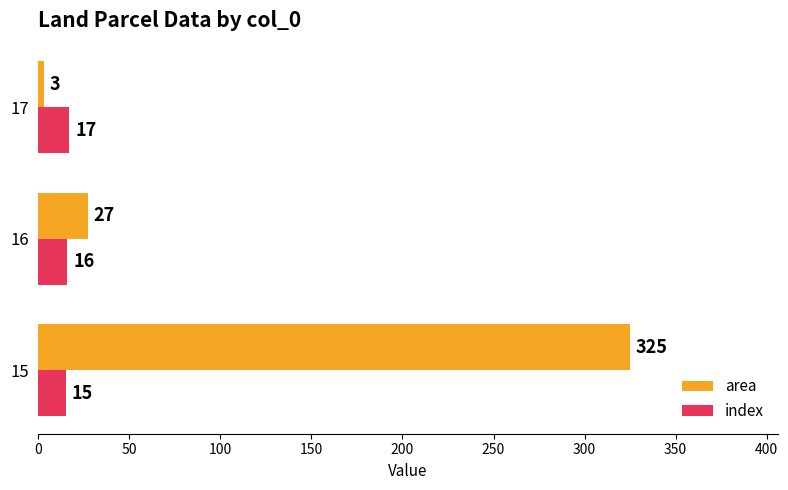

Where is index nearest to the value 16?

16